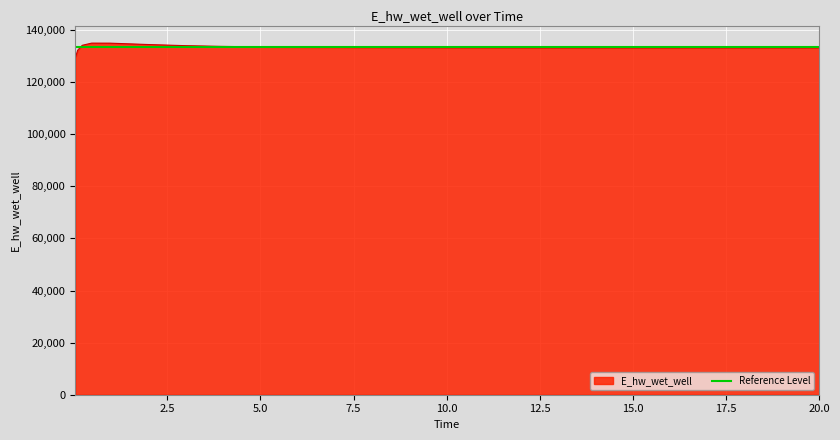

How many lines are shown in the chart?

1